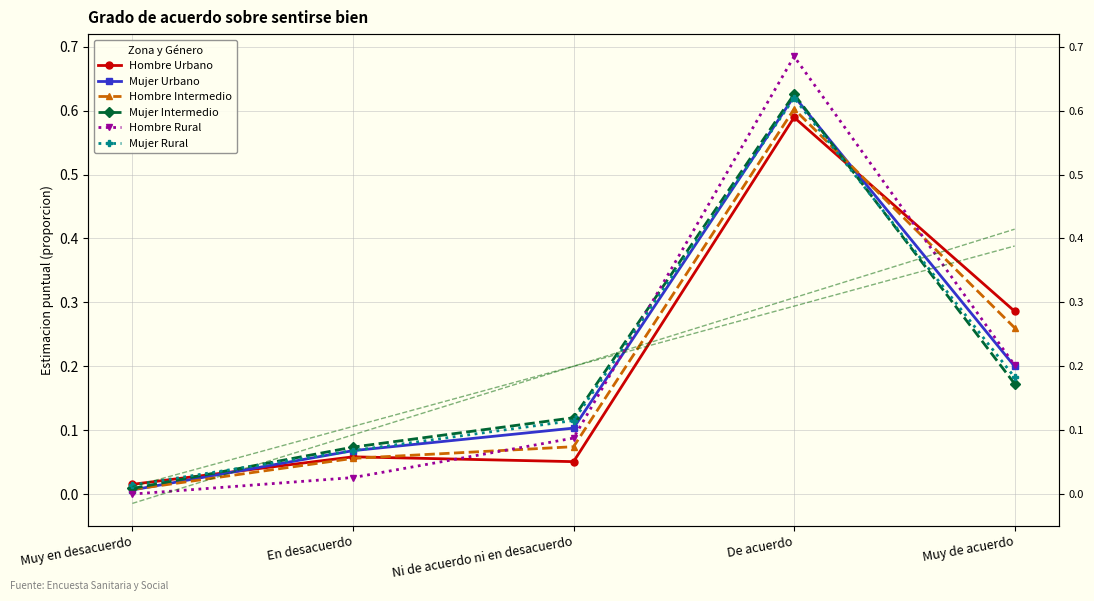

True or false: Mujer Rural and Hombre Intermedio intersect in this chart.

True